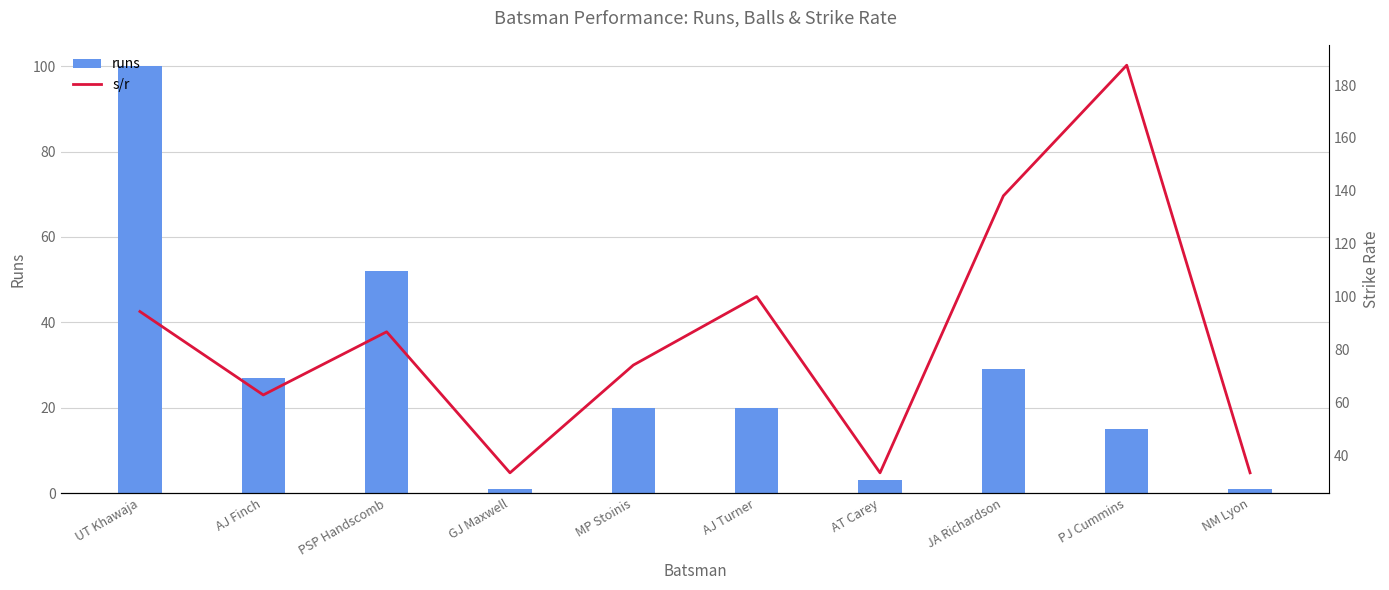

The value of runs at AJ Finch is 17.7. True or false?

False